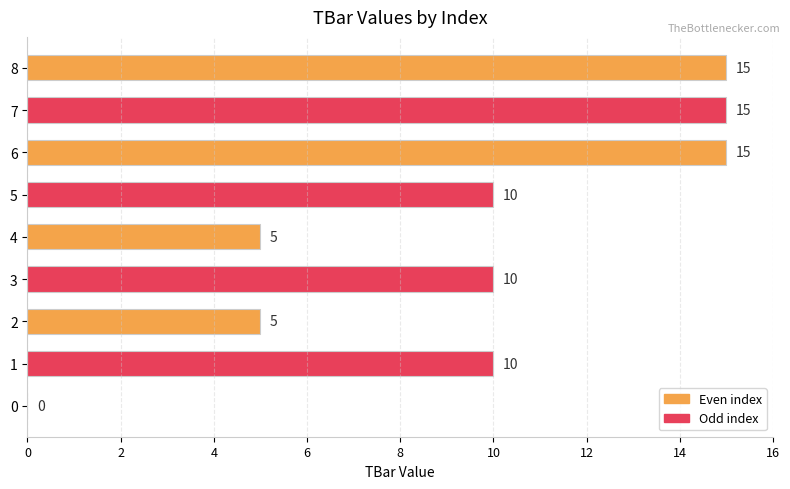

Reading top to bottom, extract all data points from this chart.

8=15	7=15	6=15	5=10	4=5	3=10	2=5	1=10	0=0